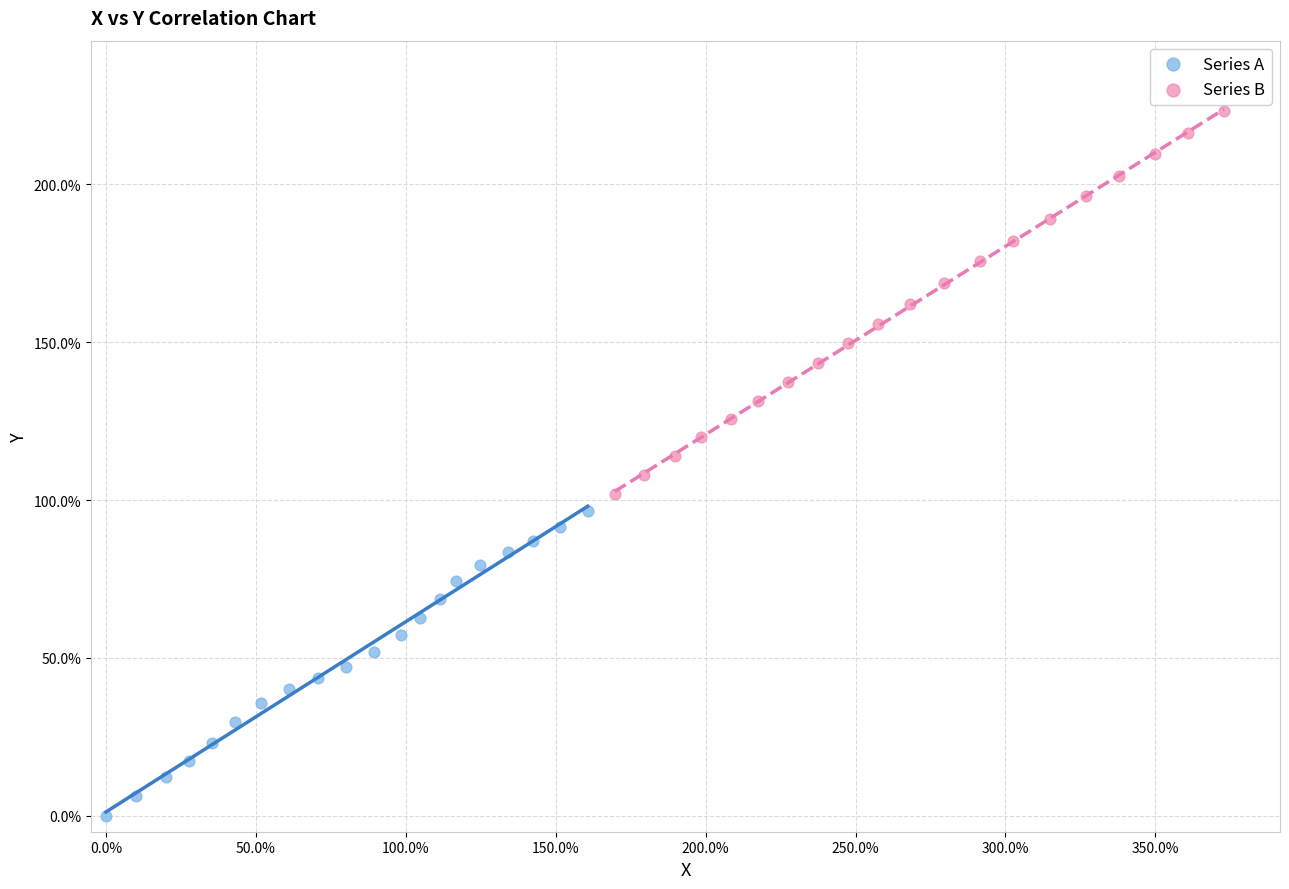

What are all the series names shown in the legend?

Series A, Series B